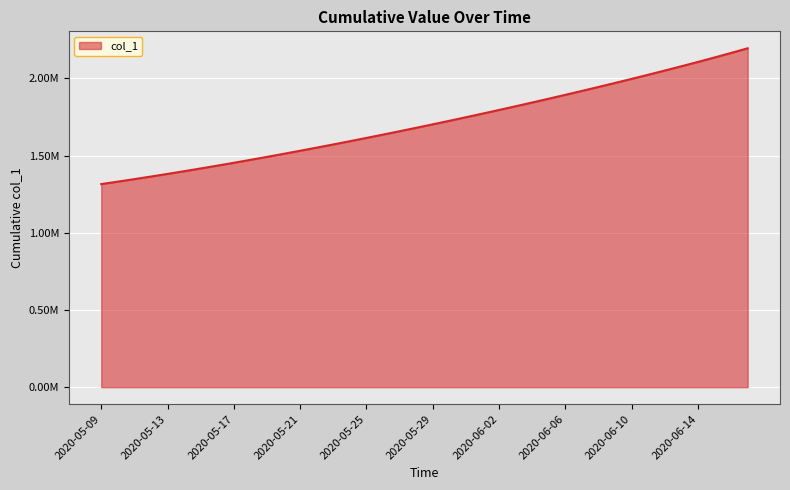

True or false: the data has more than 0 interior local peaks.

False